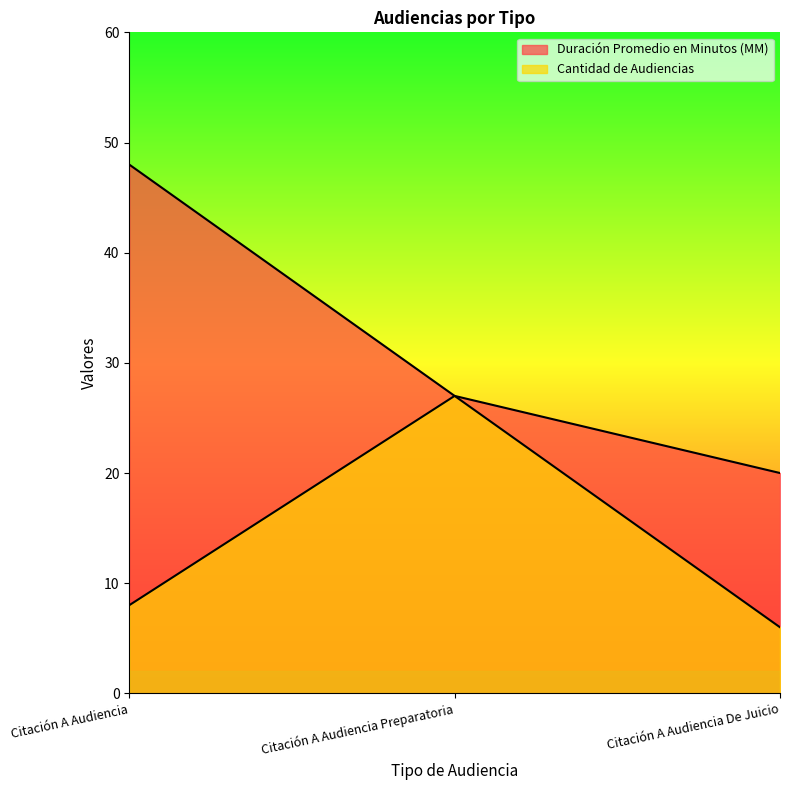

What is the difference between the maximum and second lowest values in the Cantidad de Audiencias series?

19